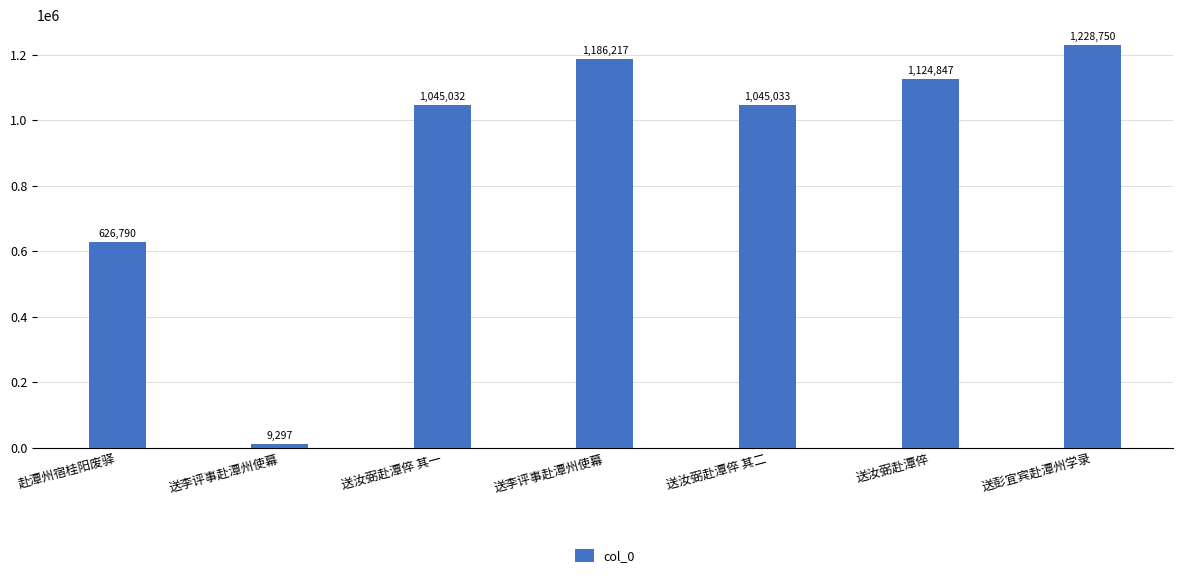

Which has a higher value, 送李评事赴潭州使幕 or 送汝弼赴潭倅 其一?

送李评事赴潭州使幕